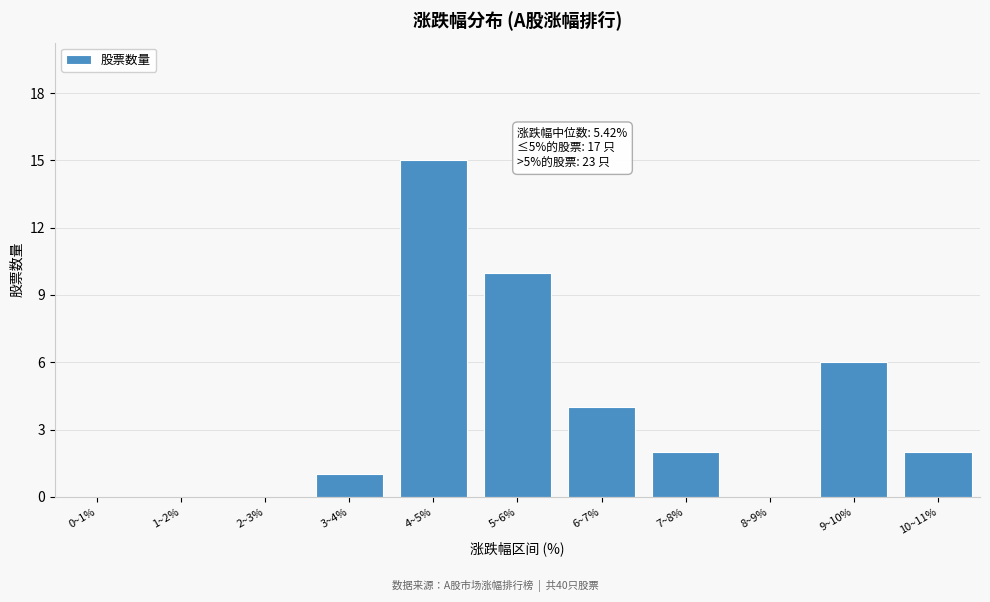

Reading left to right, list all the values displayed in this chart.

0~1%=0	1~2%=0	2~3%=0	3~4%=1	4~5%=15	5~6%=10	6~7%=4	7~8%=2	8~9%=0	9~10%=6	10~11%=2